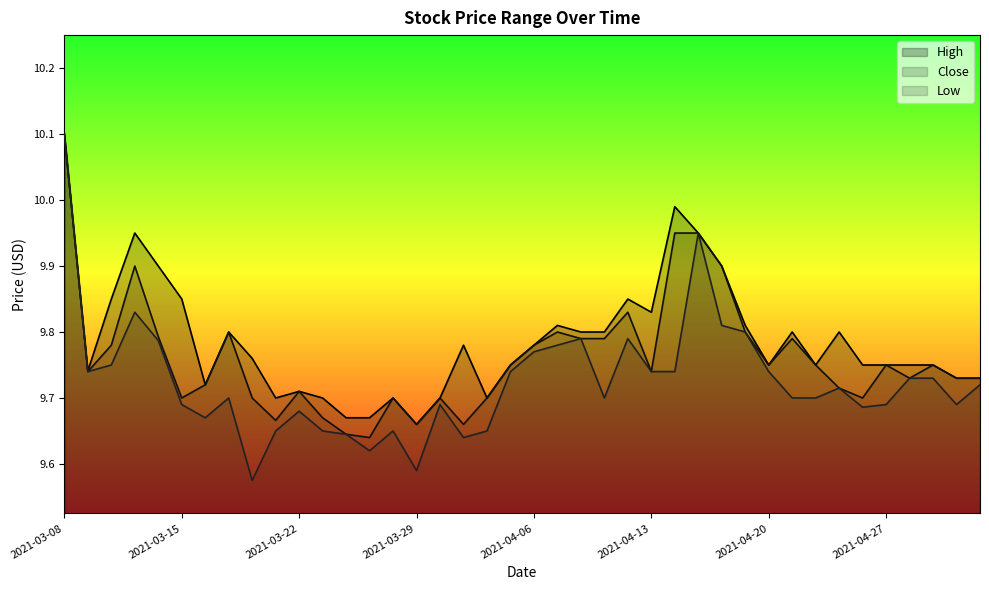

Which series has the largest total across all categories?

High